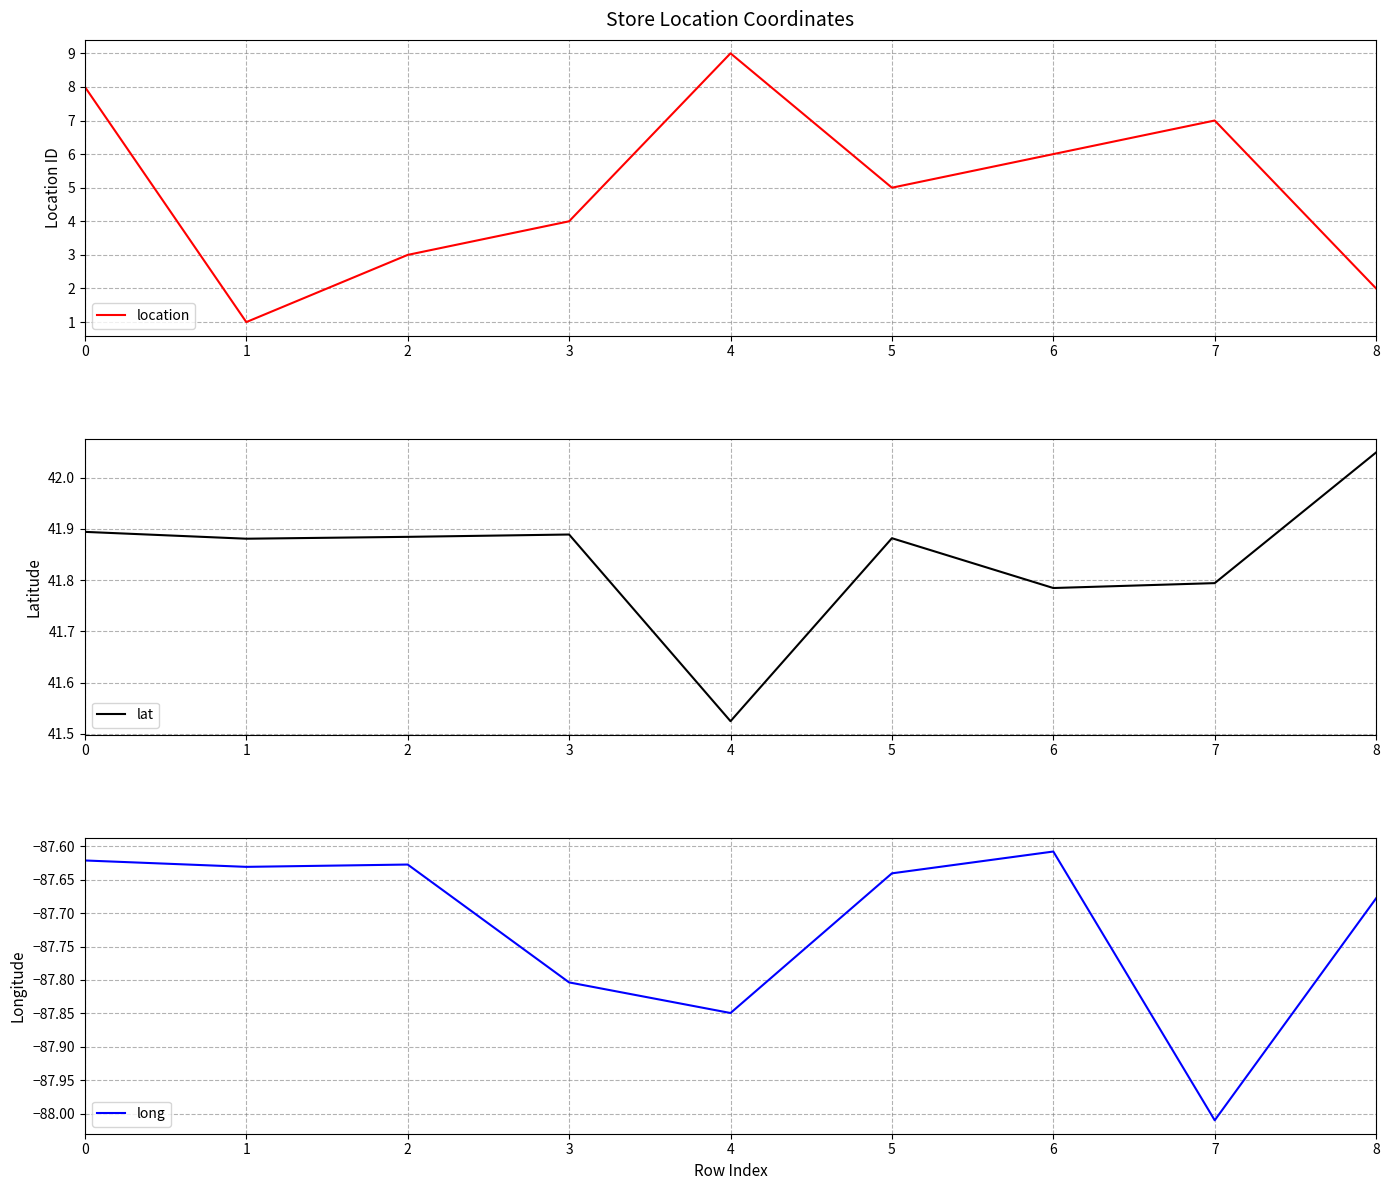

Rank the series by their average value, from highest to lowest.

lat, location, long